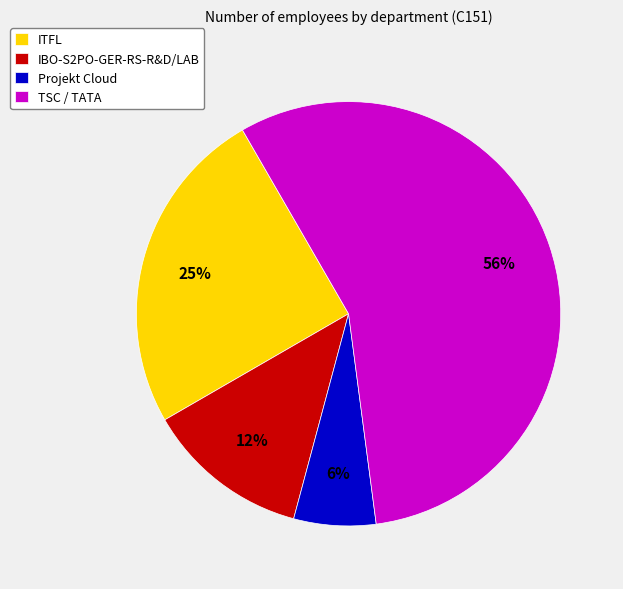

Between Projekt Cloud and IBO-S2PO-GER-RS-R&D/LAB, which is larger?

IBO-S2PO-GER-RS-R&D/LAB